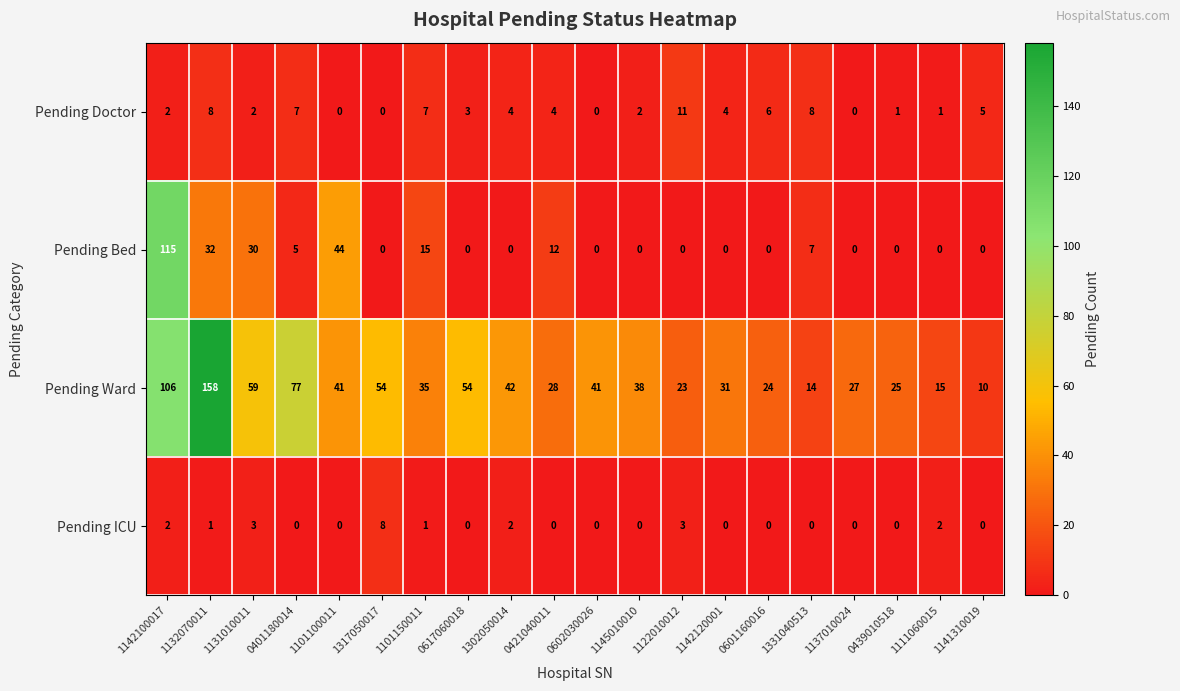

What is the difference between the Pending Ward values at 0421040011 and 1145010010?

10